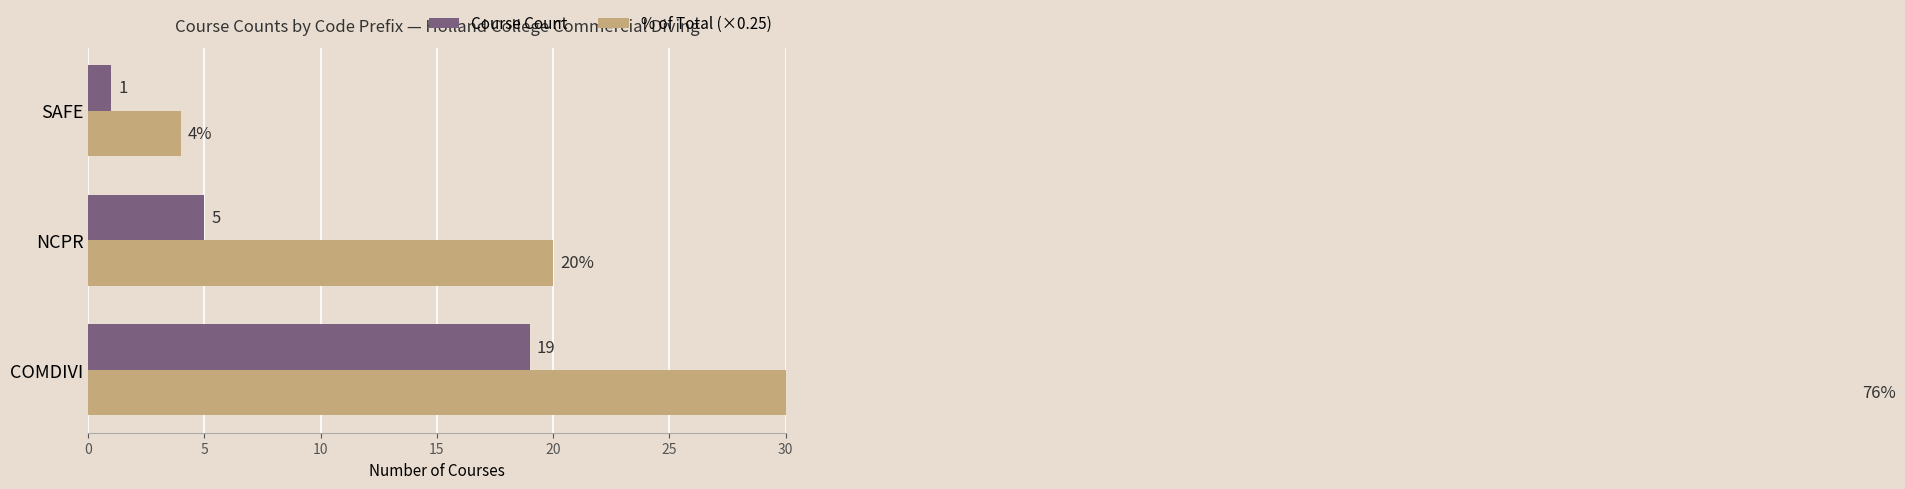

Reading left to right, list all the values displayed in this chart.

Course Count: 19	5	1
% of Total (×0.25): 76	20	4